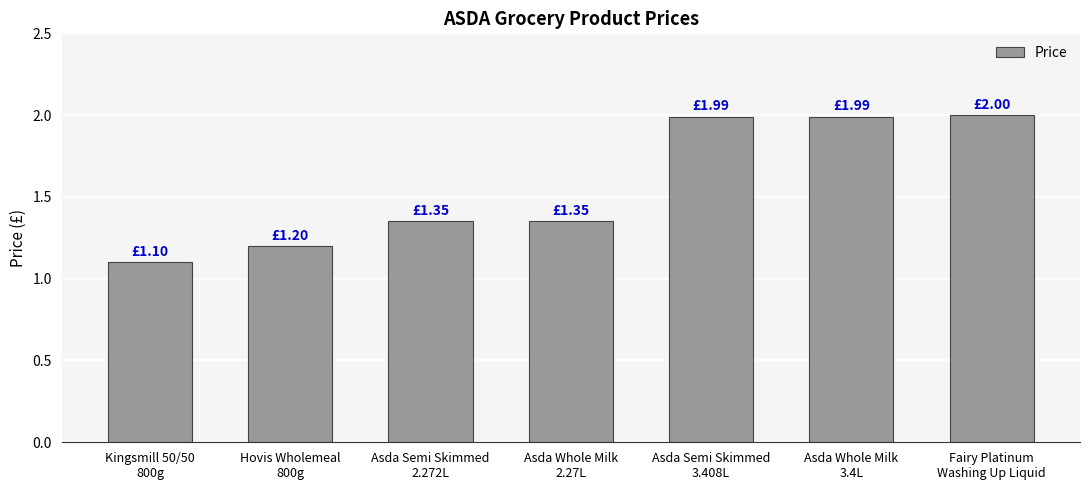

Which label corresponds to the smallest value in the chart?

Kingsmill 50/50
800g